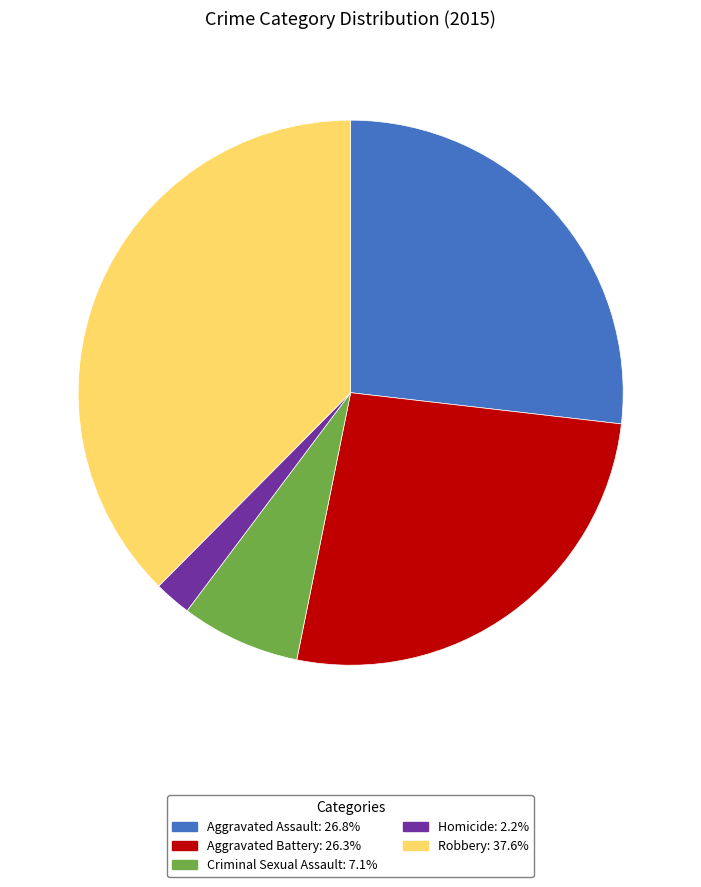

Does Robbery account for over 50% of the chart?

No